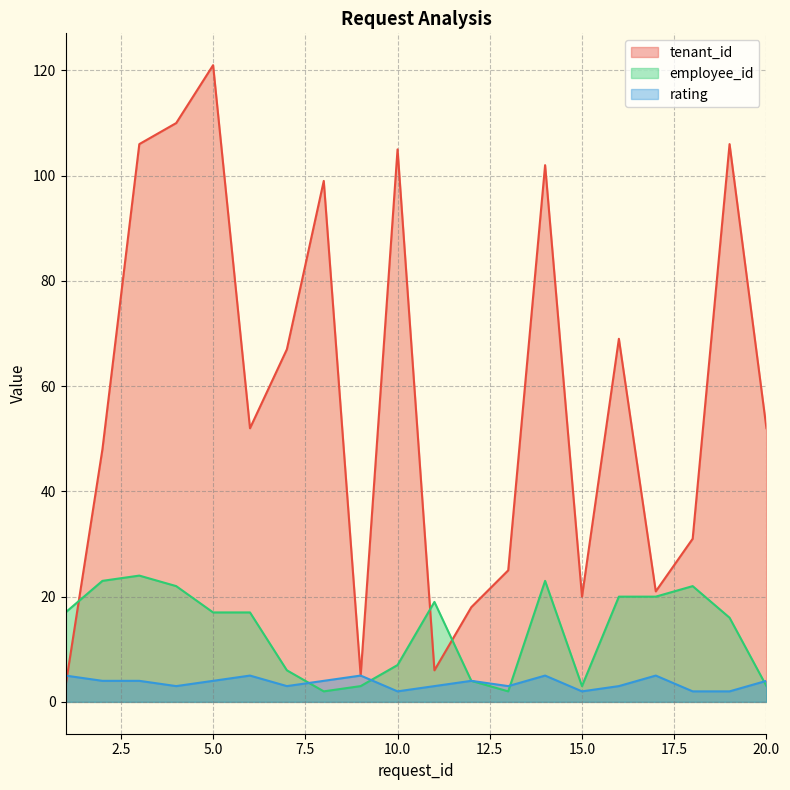

Rank the categories by rating value from highest to lowest.

1, 6, 9, 14, 17, 2, 3, 5, 8, 12, 20, 4, 7, 11, 13, 16, 10, 15, 18, 19